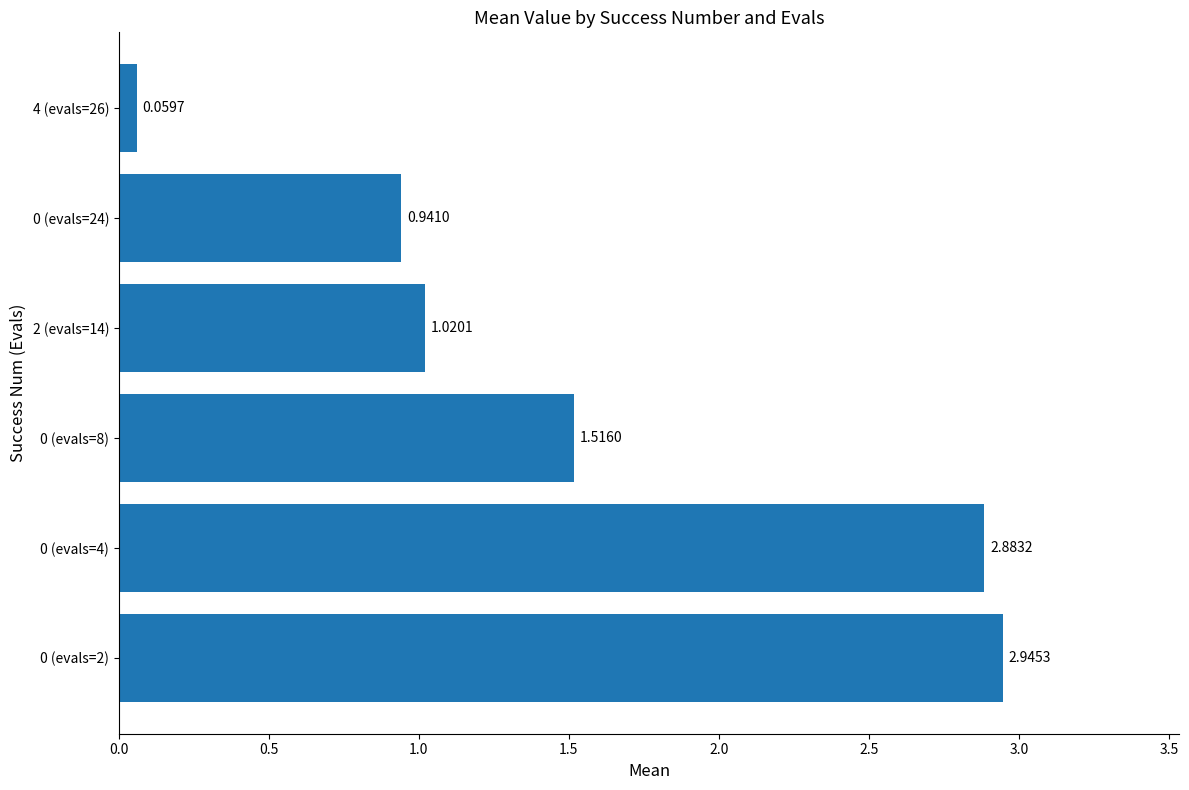

What is the change in value from 0 (evals=2) to 0 (evals=24)?

-2.0